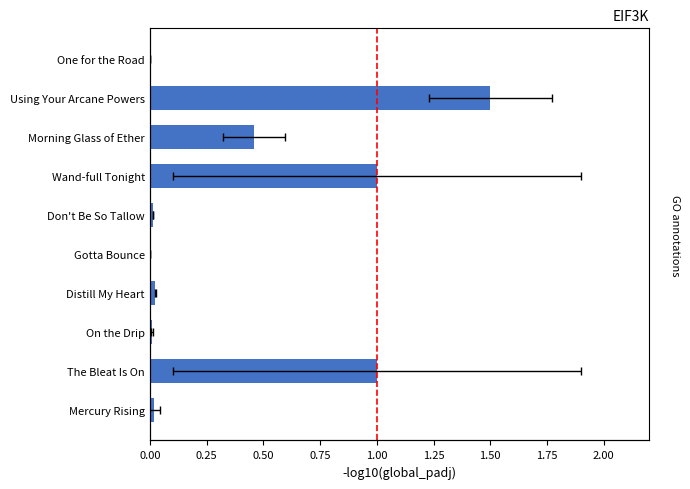

The value at Gotta Bounce is 0.0. True or false?

True